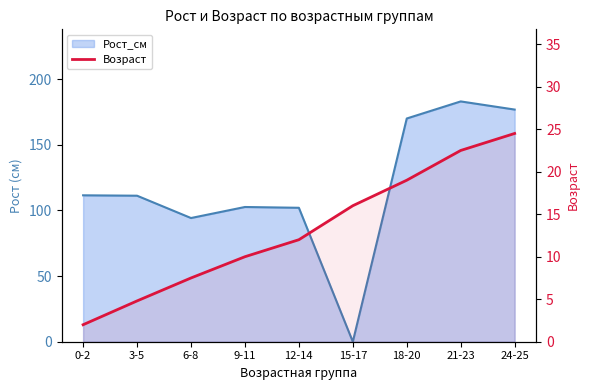

Reading left to right, what are all the values shown in this chart?

2.0	4.8	7.5	10.0	12.0	16.0	19.0	22.5	24.5